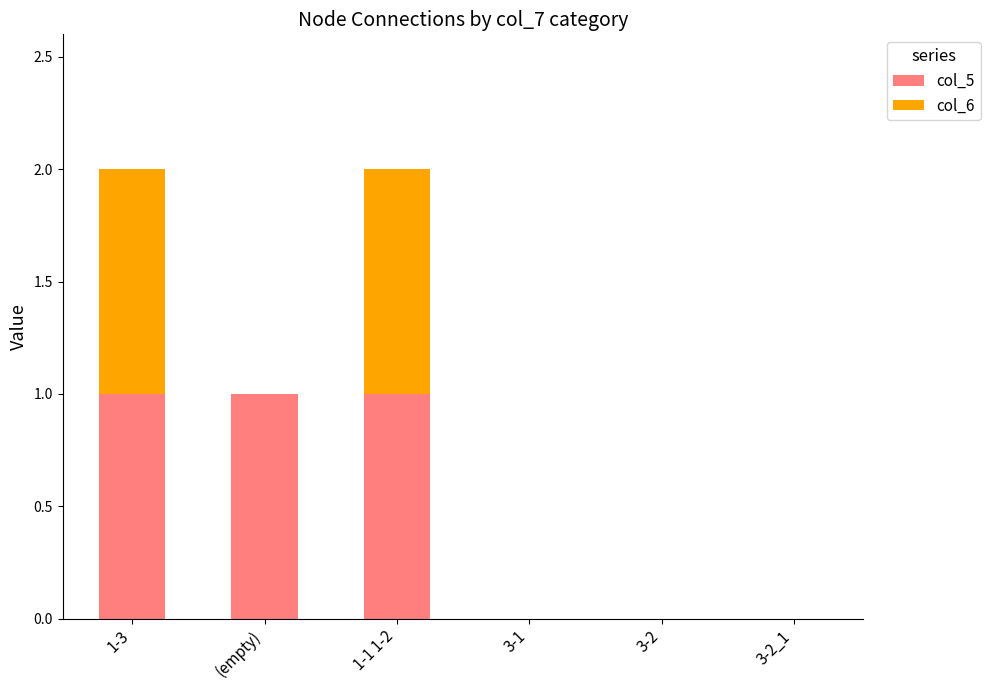

What is the sum of all col_5 values?

3